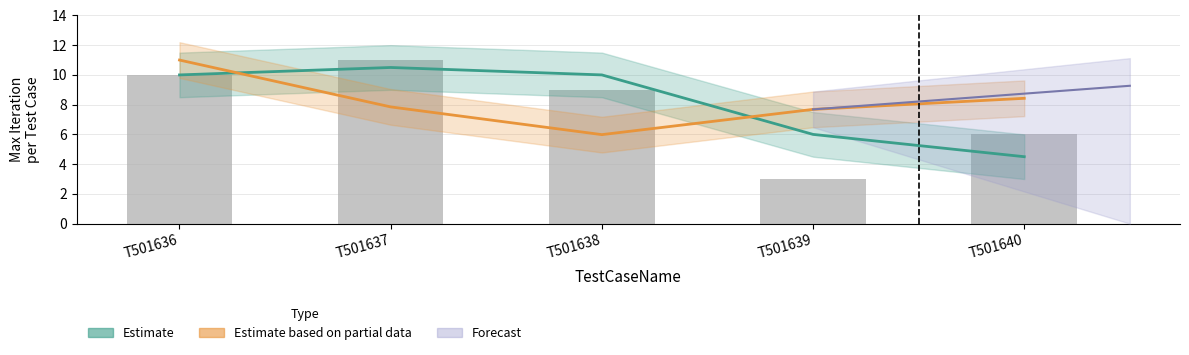

What is the value of the Estimate bar at the 2nd from the left?

10.5